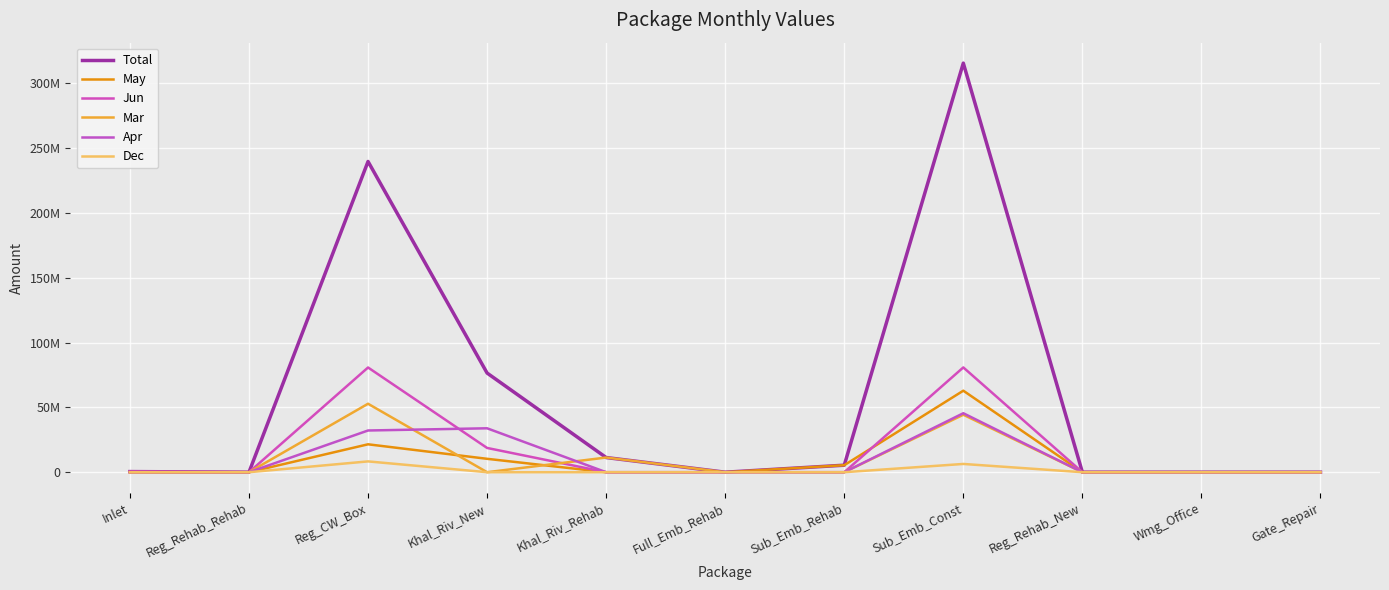

The value of Apr at Full_Emb_Rehab is 30041556.9. True or false?

False